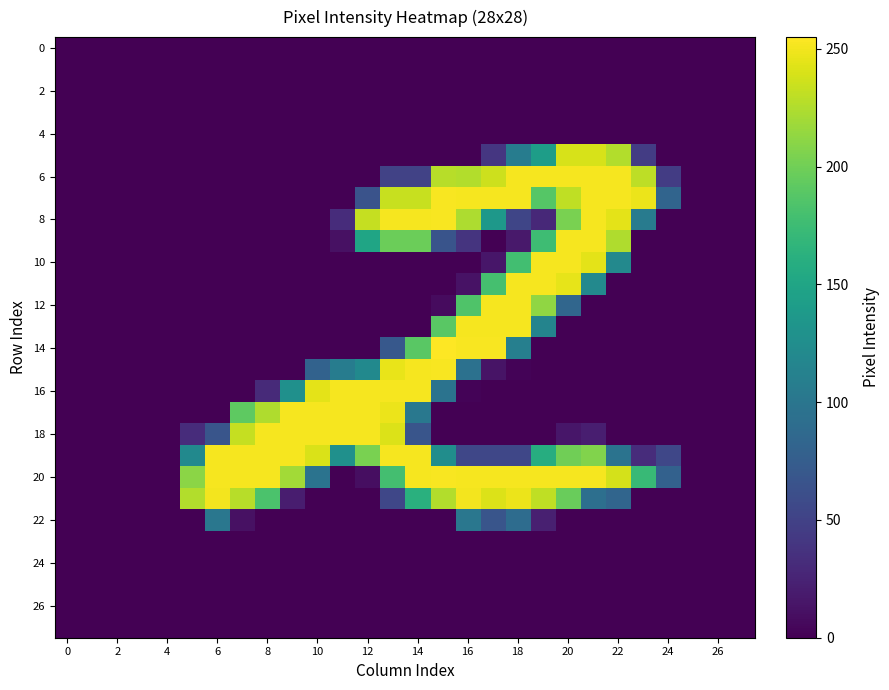

Which series has the largest range (max minus min)?

14